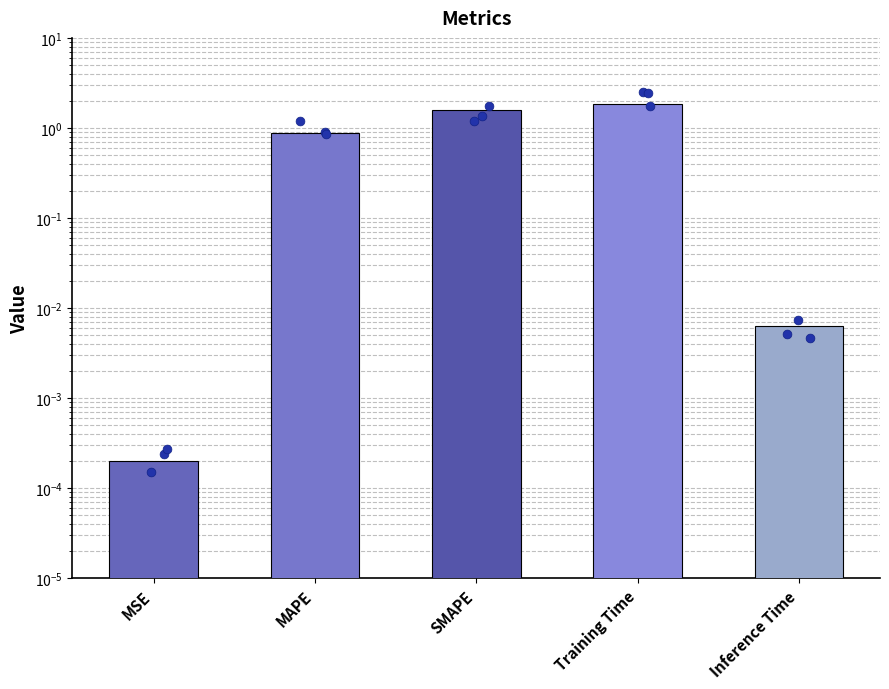

Between MAPE and MSE, which is larger?

MAPE